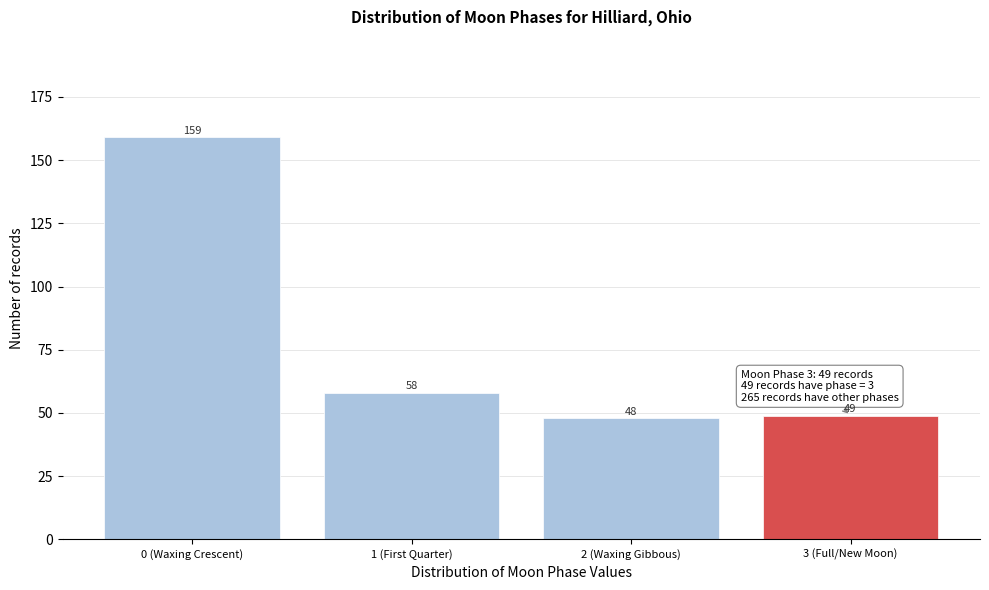

Reading left to right, what are all the values shown in this chart?

0 (Waxing Crescent)=159	1 (First Quarter)=58	2 (Waxing Gibbous)=48	3 (Full/New Moon)=49